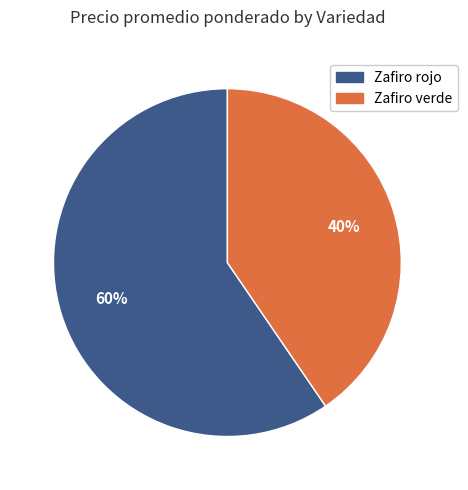

Which slice is the largest?

Zafiro rojo